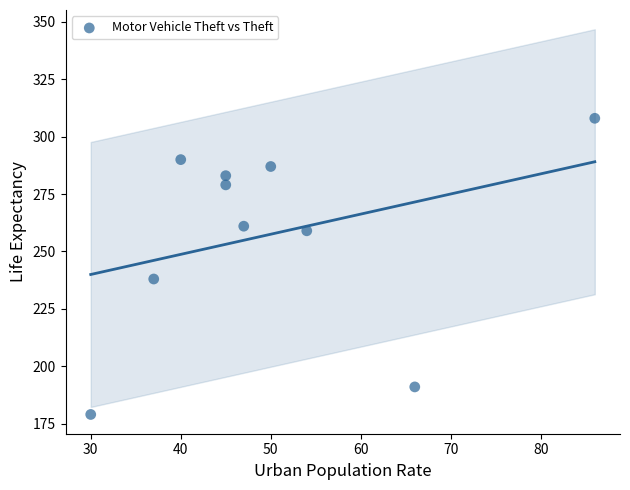

What is the average X value?

50